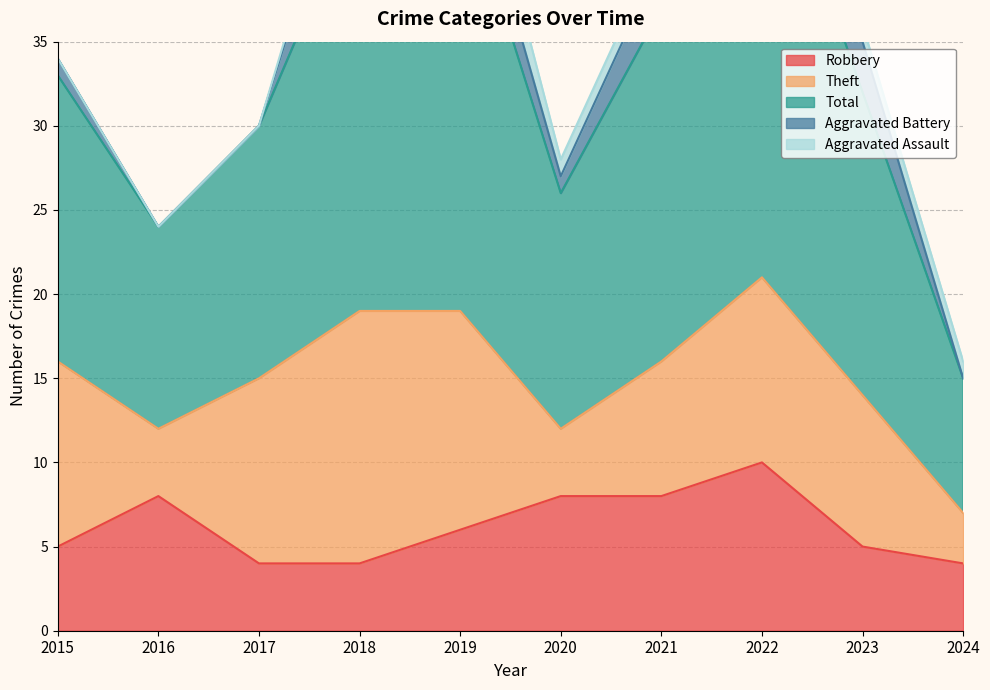

Reading left to right, what are all the values shown in this chart?

Robbery: 5	8	4	4	6	8	8	10	5	4
Theft: 11	4	11	15	13	4	8	11	9	3
Total: 17	12	15	25	26	14	21	28	18	8
Aggravated Battery: 1	0	0	5	3	1	3	6	3	0
Aggravated Assault: 0	0	0	1	3	1	1	0	1	1